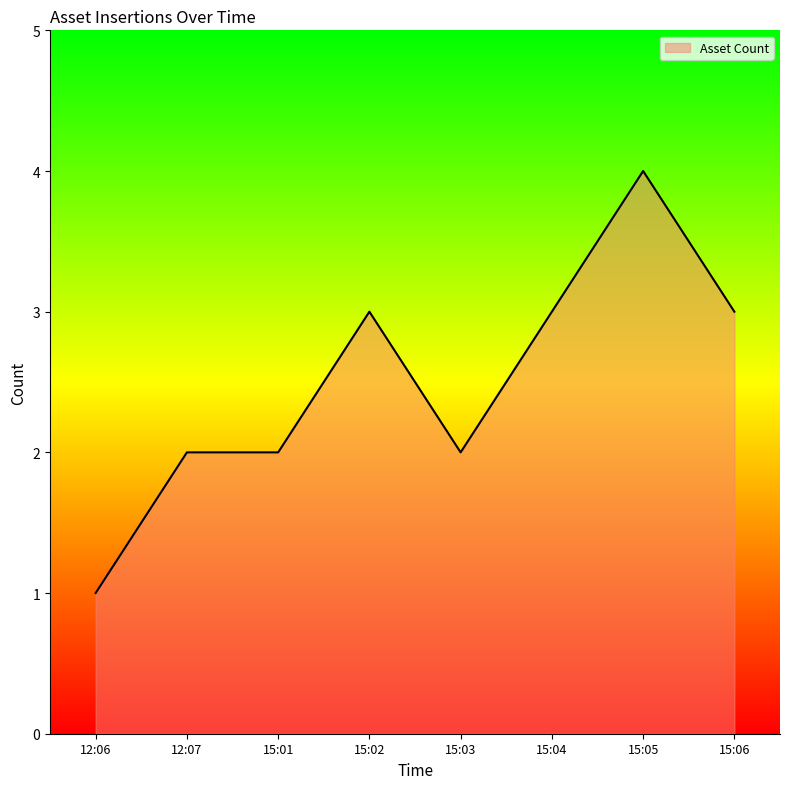

True or false: the data shows 3 at 15:02.

True